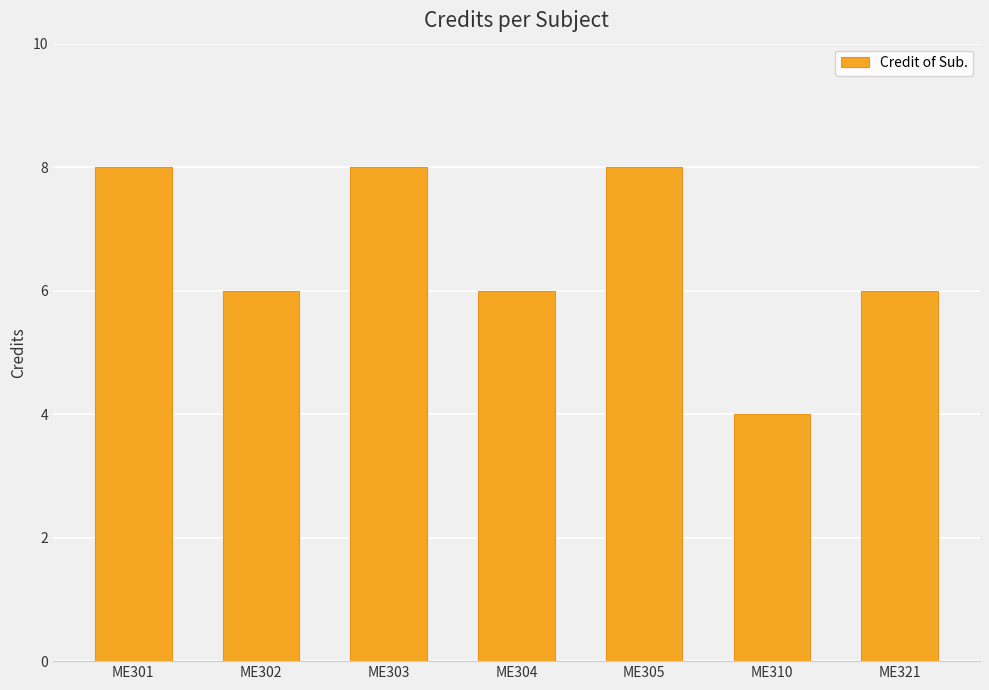

What is the maximum value shown in the chart?

8